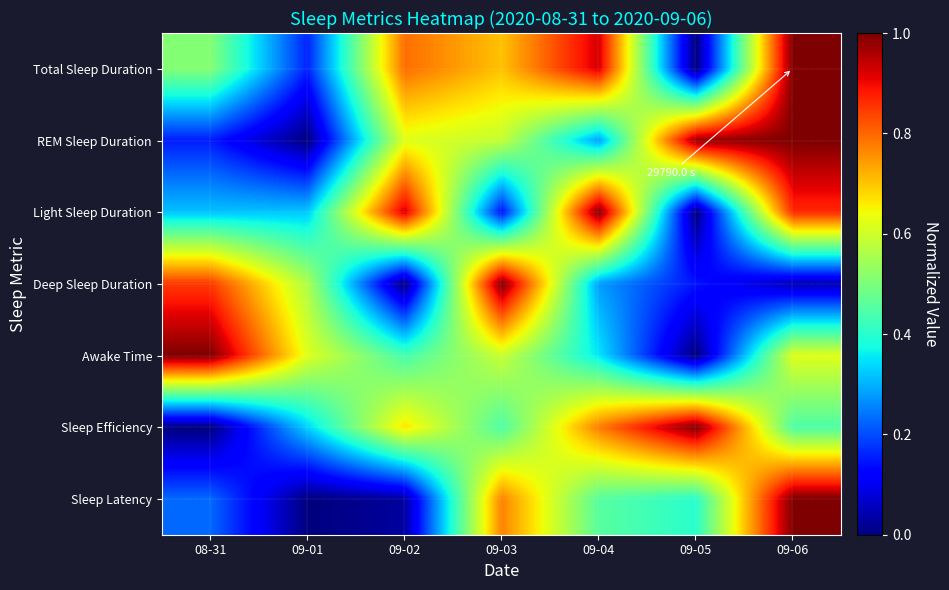

What is the spread (max minus min) of values at 09-01?

0.6